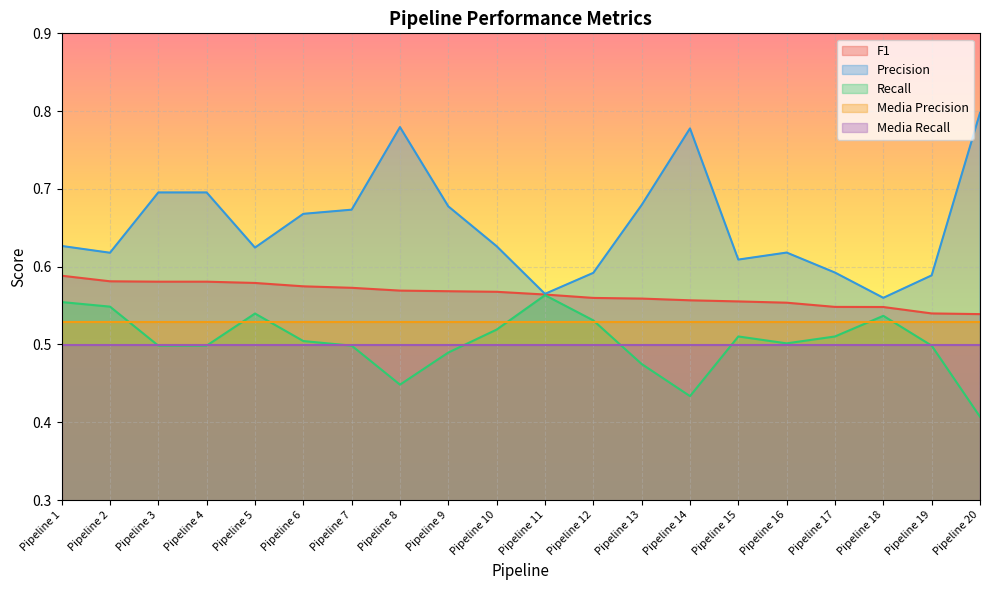

Which series changed the most between Pipeline 6 and Pipeline 10?

Precision